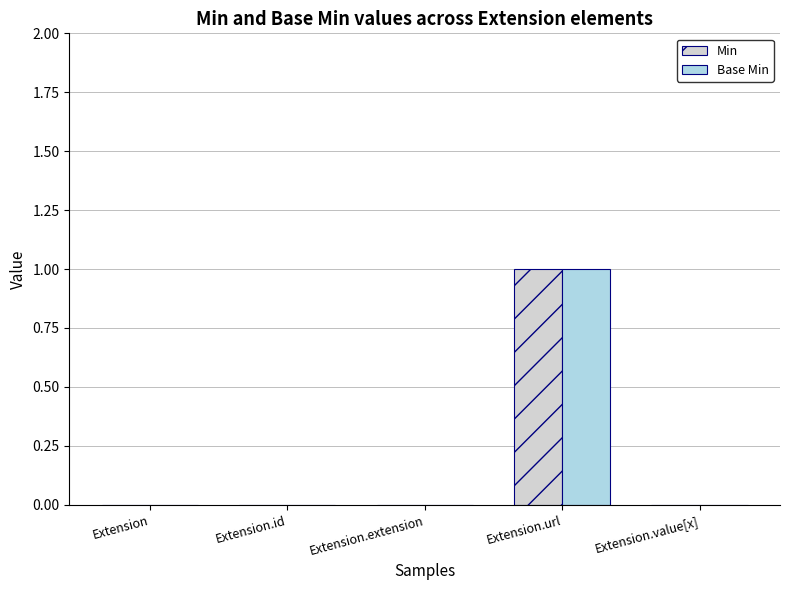

Which category has the highest value across all series?

Extension.url